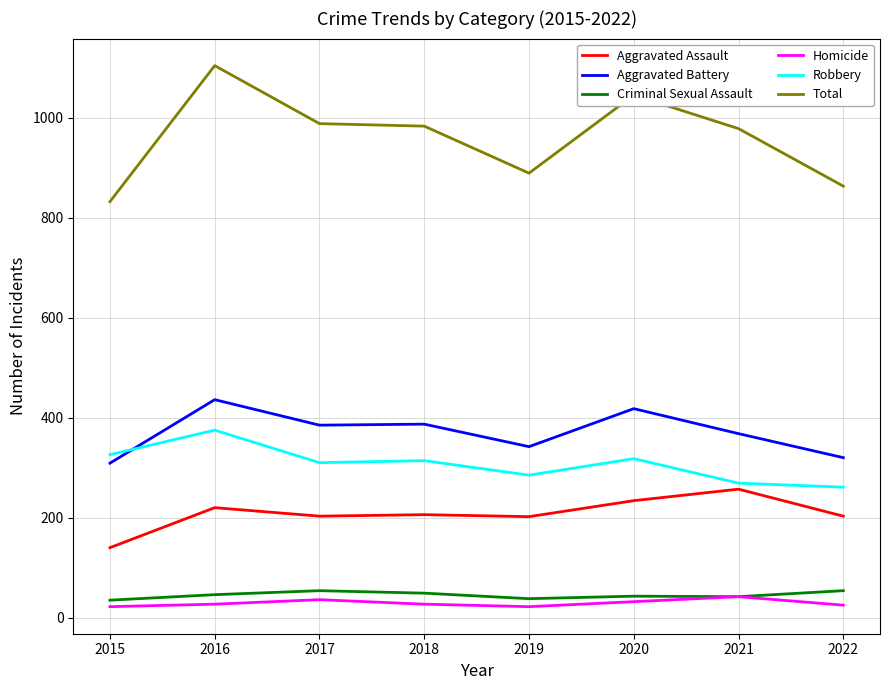

Is the value of Aggravated Assault at 2015 greater than the value of Homicide at 2018?

Yes